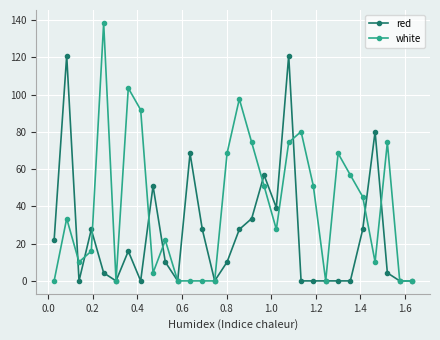

True or false: red has more than 2 interior local peaks.

True